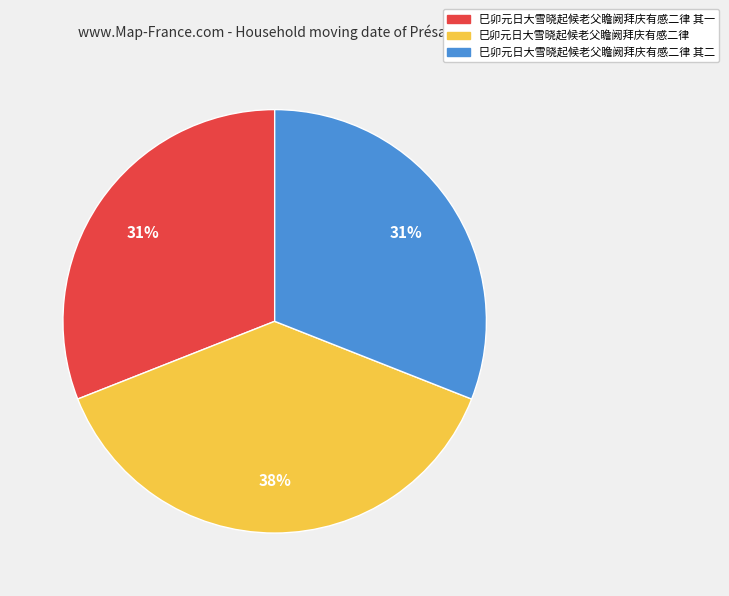

To the nearest percent, what is the average slice percentage?

33%